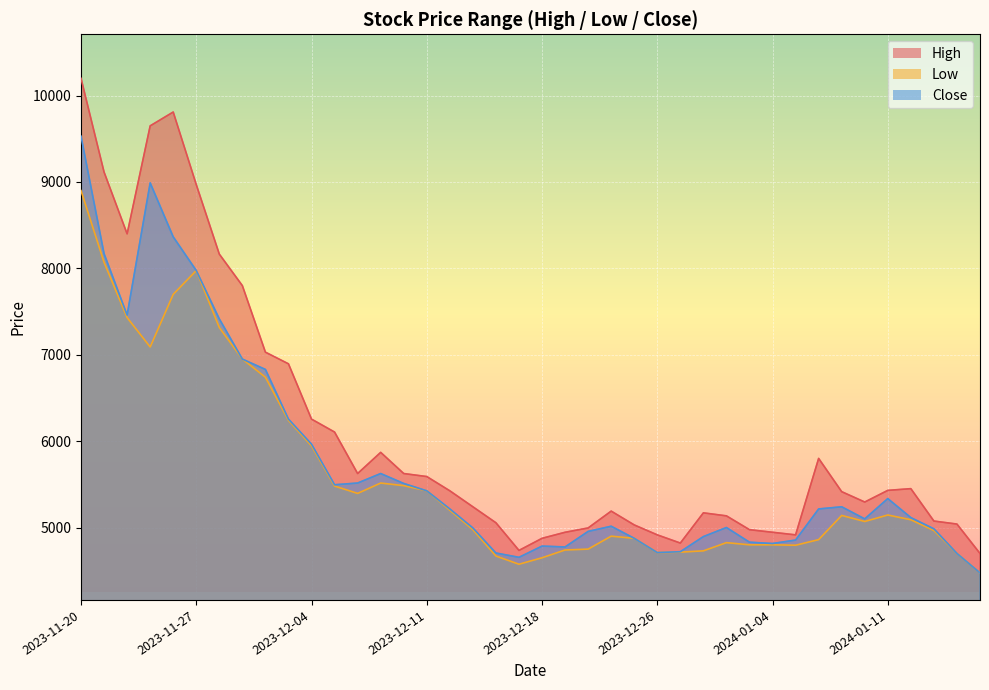

Reading left to right, list all the values displayed in this chart.

High: 2023-11-20=10200	2023-11-21=9115	2023-11-22=8400	2023-11-23=9650	2023-11-24=9810	2023-11-27=8970	2023-11-28=8165	2023-11-29=7800	2023-11-30=7030	2023-12-01=6895	2023-12-04=6255	2023-12-05=6105	2023-12-06=5625	2023-12-07=5870	2023-12-08=5625	2023-12-11=5590	2023-12-12=5425	2023-12-13=5240	2023-12-14=5055	2023-12-15=4735	2023-12-18=4875	2023-12-19=4945	2023-12-20=4995	2023-12-21=5190	2023-12-22=5030	2023-12-26=4915	2023-12-27=4820	2023-12-28=5170	2024-01-02=5135	2024-01-03=4975	2024-01-04=4945	2024-01-05=4915	2024-01-08=5800	2024-01-09=5415	2024-01-10=5295	2024-01-11=5430	2024-01-12=5450	2024-01-15=5075	2024-01-16=5040	2024-01-17=4700
Low: 2023-11-20=8900	2023-11-21=8070	2023-11-22=7430	2023-11-23=7090	2023-11-24=7700	2023-11-27=7975	2023-11-28=7315	2023-11-29=6950	2023-11-30=6740	2023-12-01=6240	2023-12-04=5945	2023-12-05=5480	2023-12-06=5395	2023-12-07=5515	2023-12-08=5485	2023-12-11=5425	2023-12-12=5200	2023-12-13=4975	2023-12-14=4670	2023-12-15=4575	2023-12-18=4650	2023-12-19=4740	2023-12-20=4750	2023-12-21=4900	2023-12-22=4875	2023-12-26=4710	2023-12-27=4715	2023-12-28=4730	2024-01-02=4825	2024-01-03=4800	2024-01-04=4800	2024-01-05=4795	2024-01-08=4860	2024-01-09=5140	2024-01-10=5070	2024-01-11=5145	2024-01-12=5090	2024-01-15=4965	2024-01-16=4700	2024-01-17=4475
Close: 2023-11-20=9530	2023-11-21=8170	2023-11-22=7460	2023-11-23=8990	2023-11-24=8365	2023-11-27=7975	2023-11-28=7415	2023-11-29=6950	2023-11-30=6830	2023-12-01=6255	2023-12-04=5965	2023-12-05=5495	2023-12-06=5515	2023-12-07=5625	2023-12-08=5510	2023-12-11=5425	2023-12-12=5215	2023-12-13=4995	2023-12-14=4705	2023-12-15=4655	2023-12-18=4785	2023-12-19=4775	2023-12-20=4955	2023-12-21=5015	2023-12-22=4875	2023-12-26=4710	2023-12-27=4720	2023-12-28=4895	2024-01-02=5000	2024-01-03=4830	2024-01-04=4815	2024-01-05=4855	2024-01-08=5215	2024-01-09=5240	2024-01-10=5100	2024-01-11=5335	2024-01-12=5115	2024-01-15=4985	2024-01-16=4700	2024-01-17=4475